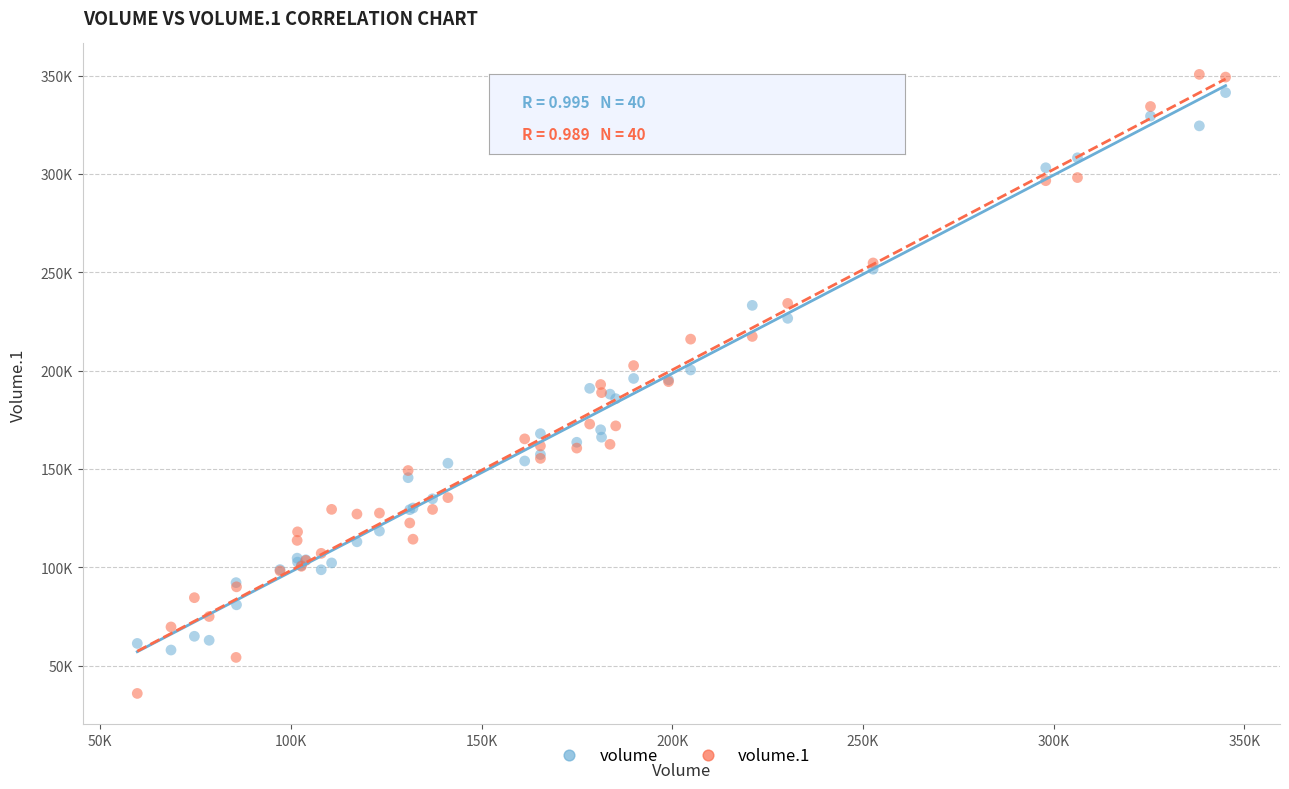

Which series reaches the minimum Y coordinate?

volume.1